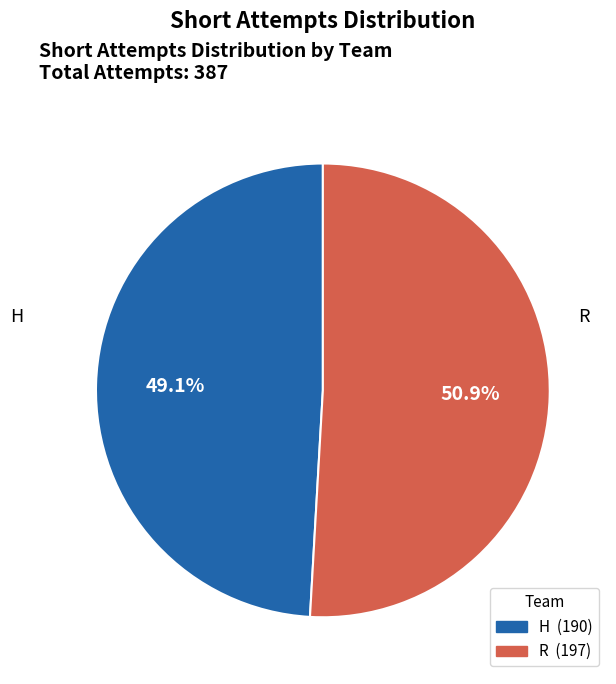

To the nearest percent, what is the difference between the largest and smallest slice percentages?

2%